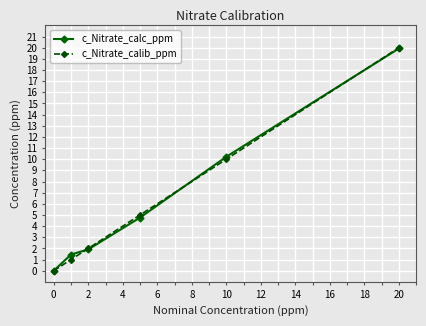

Reading left to right, what are all the values shown in this chart?

c_Nitrate_calc_ppm: 0.0	1.5	1.9	4.8	10.2	19.9
c_Nitrate_calib_ppm: 0.0	1.0	2.0	5.0	10.0	20.0